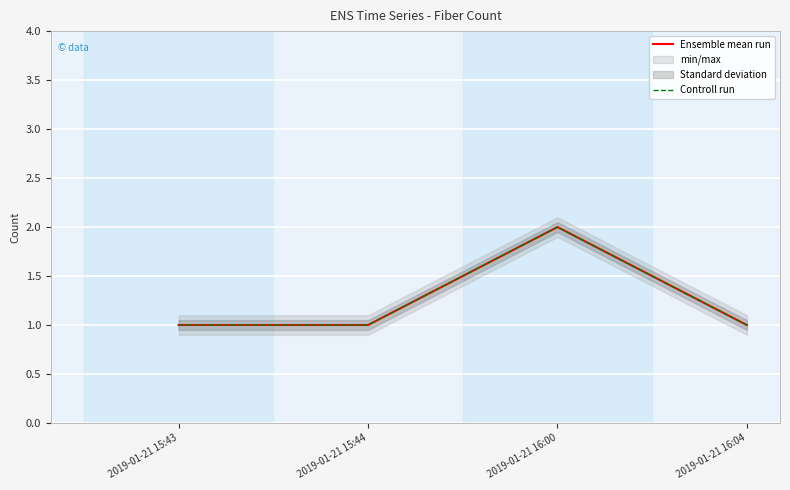

Reading right to left, transcribe all the data shown in this chart.

Ensemble mean run: 1	2	1	1
Controll run: 1	2	1	1